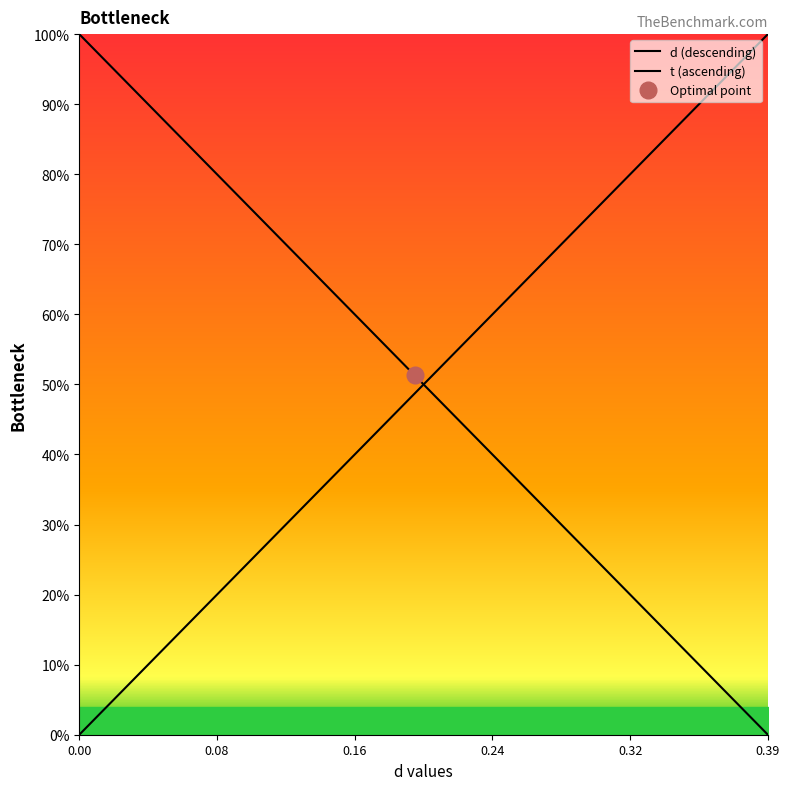

What is the value of the t (ascending) point at the 4th from the left?

0.1